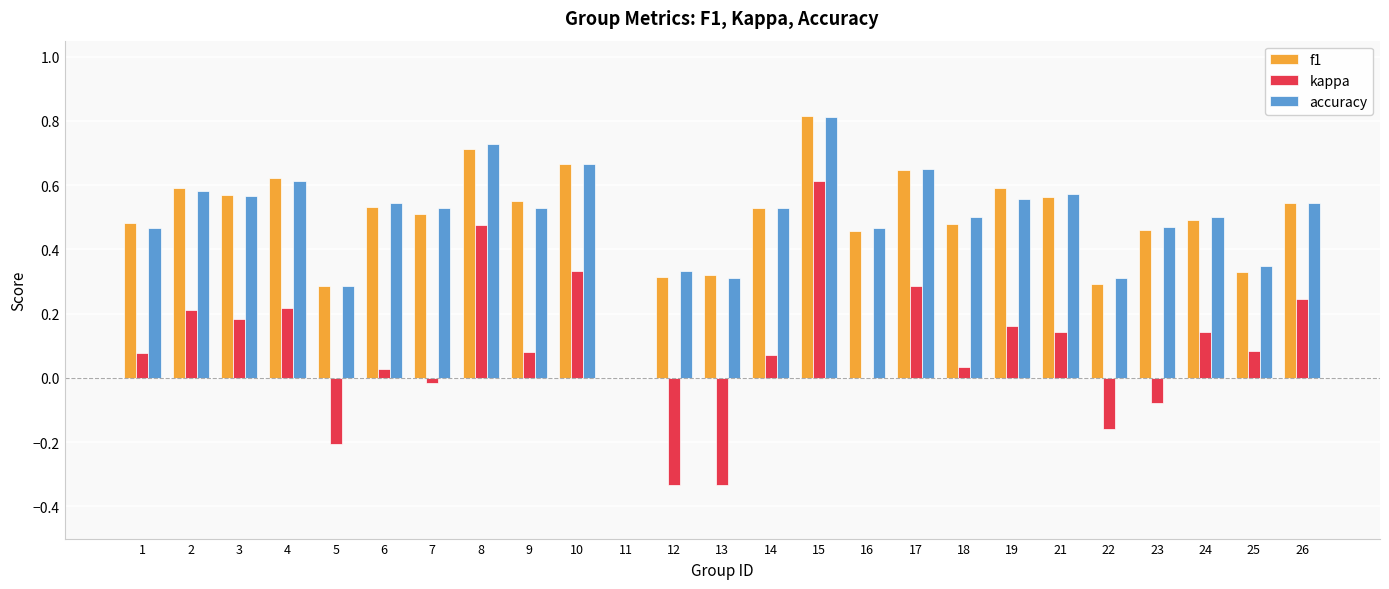

Does the chart contain stacked bars?

No